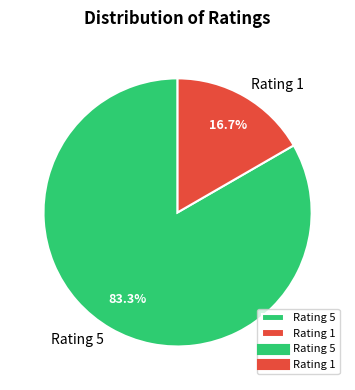

What is the total percentage of Rating 5 and Rating 1?

100.0%